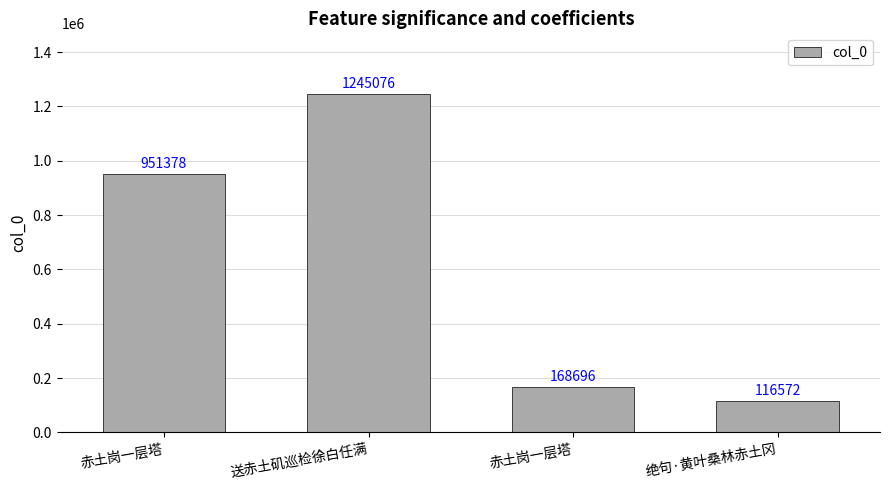

Between 送赤土矶巡检徐白任满 and 赤土岗一层塔, which is larger?

送赤土矶巡检徐白任满